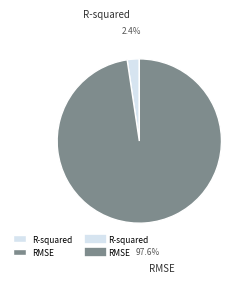

To the nearest percent, what is the combined percentage of R-squared and RMSE?

100%